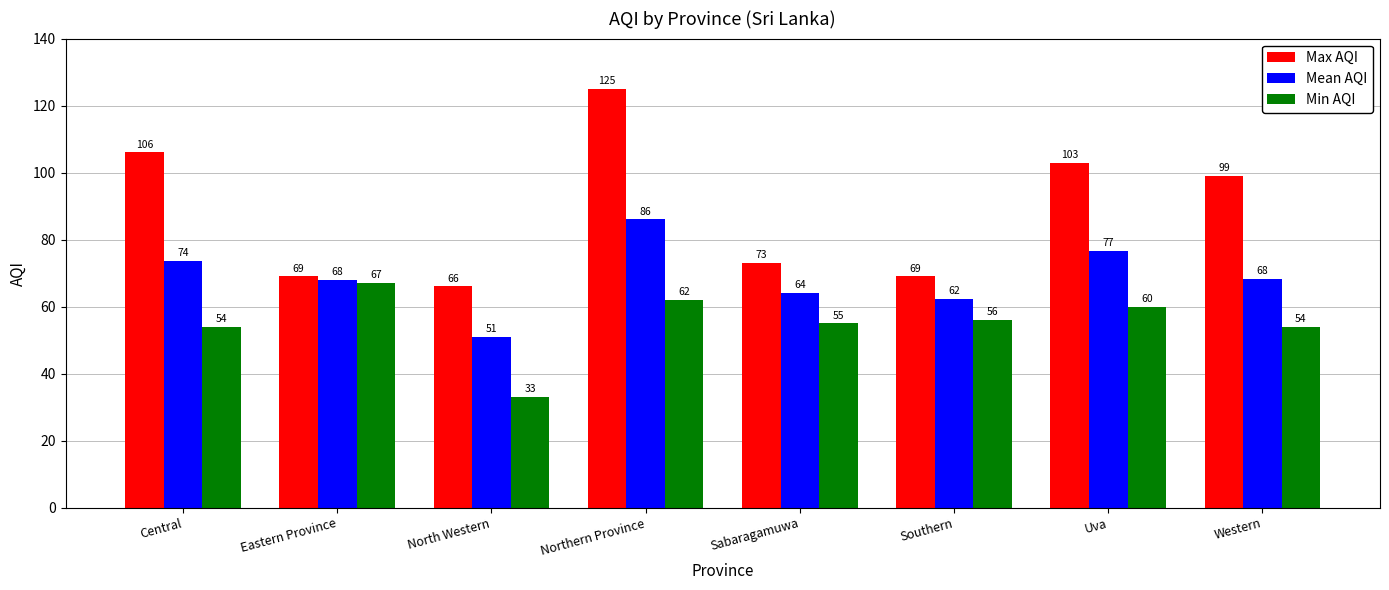

How many distinct data groups are displayed?

3